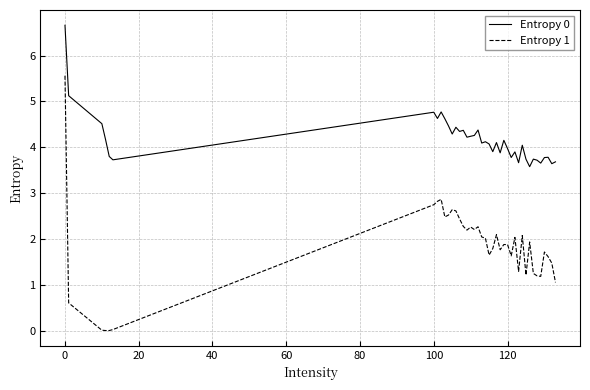

What is the maximum value for Entropy 1?

5.6